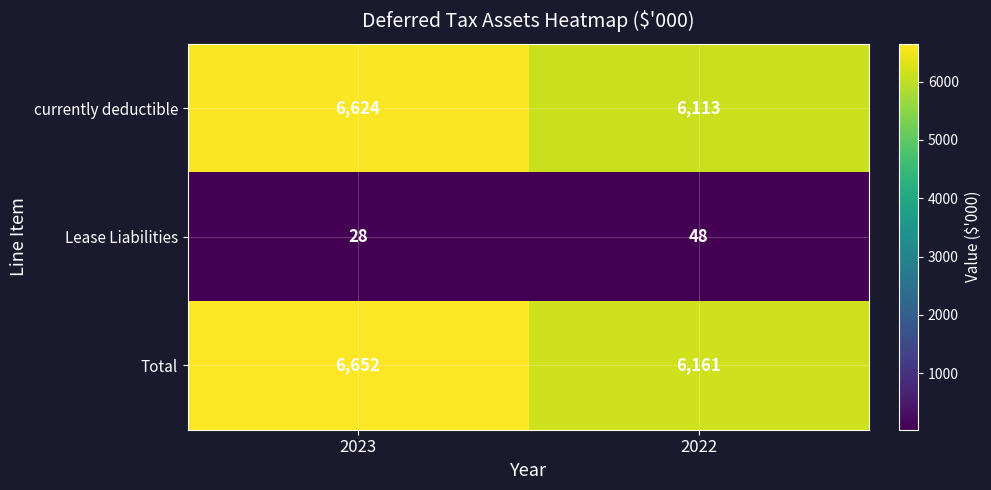

What is the smallest value displayed?

28